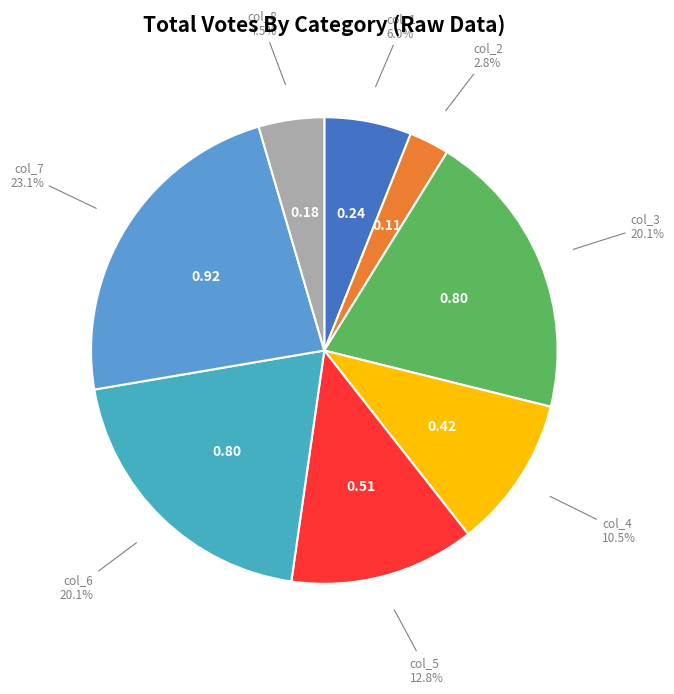

Count the number of slices in the pie.

8